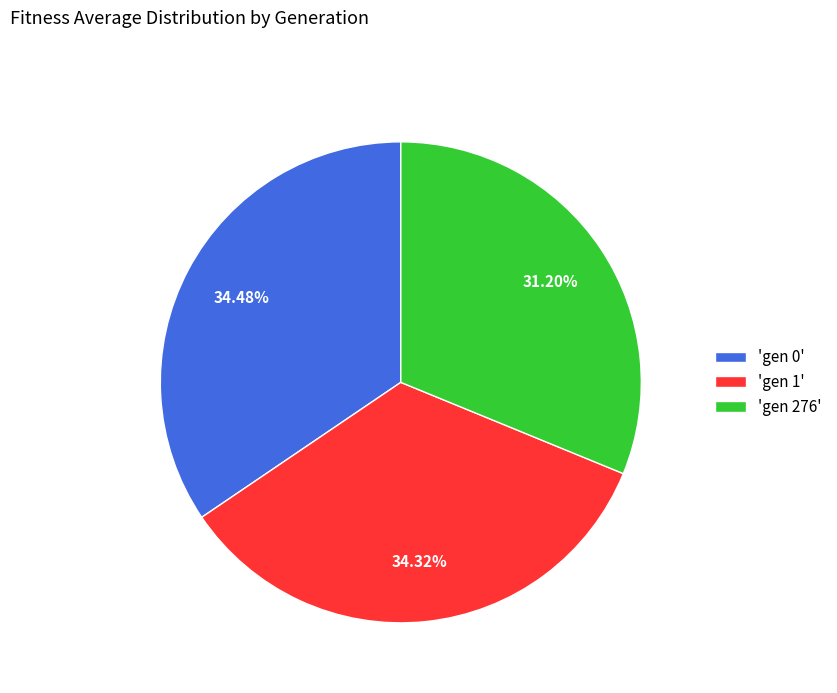

Is 'gen 276' the majority of the pie?

No